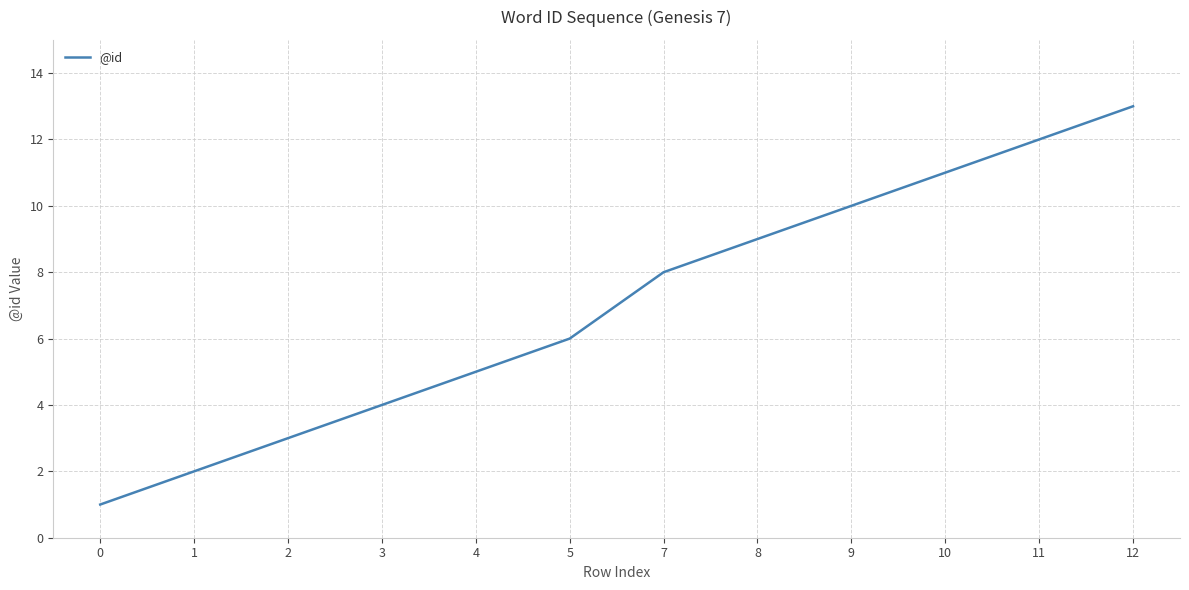

List the labels in order of value, largest first.

12, 11, 10, 9, 8, 7, 5, 4, 3, 2, 1, 0